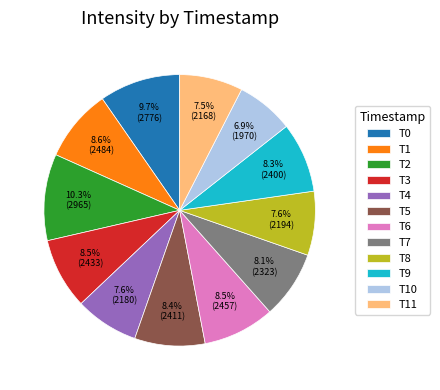

To the nearest percent, what is the average slice percentage?

8%